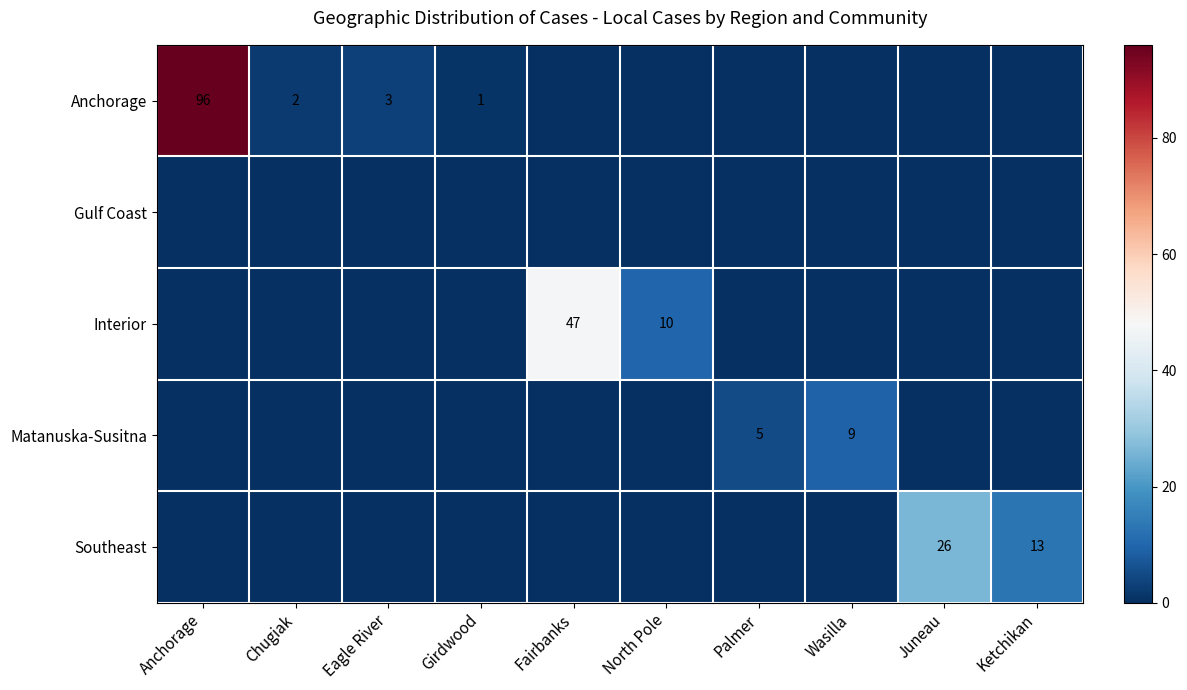

The Matanuska-Susitna series shows 5 at Palmer. True or false?

True